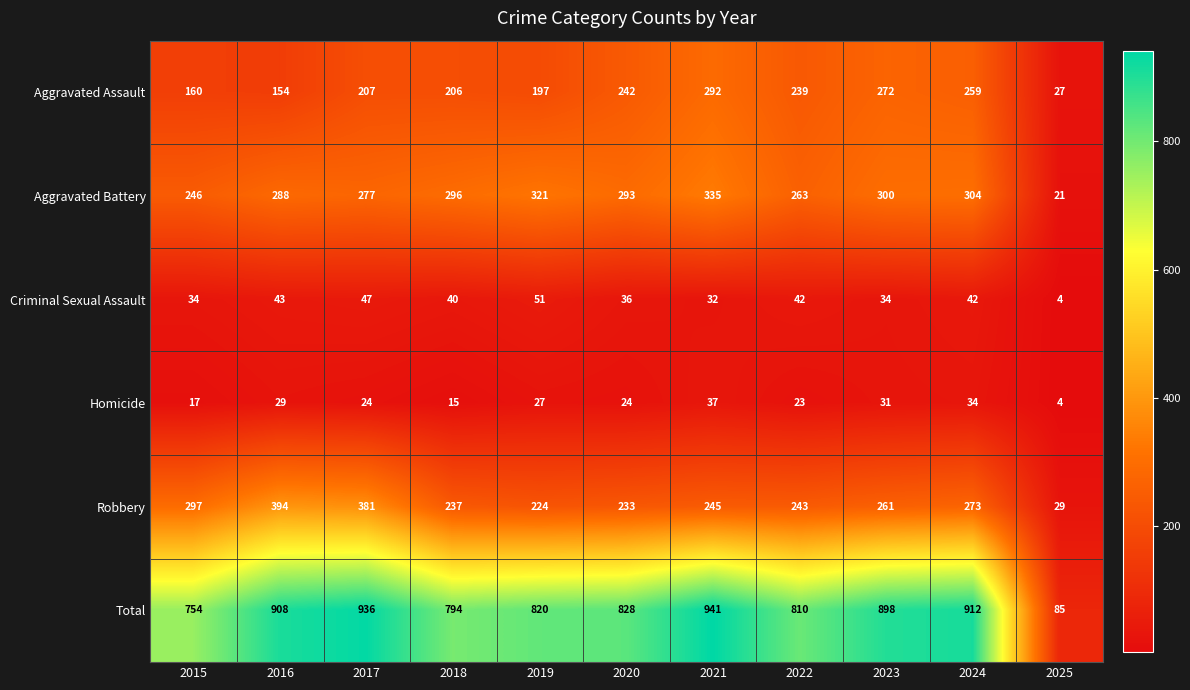

At which category does the chart reach its minimum across all series?

2025